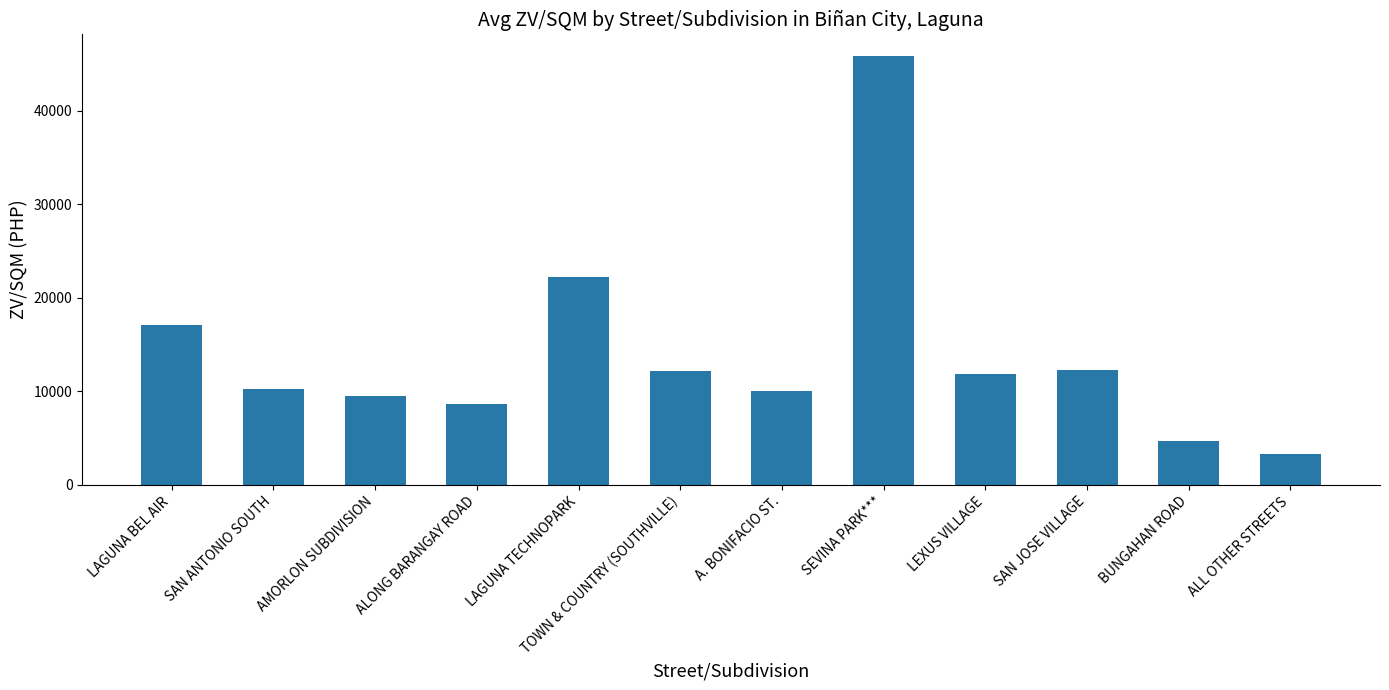

What is the value of the 11th bar from the left?

4700